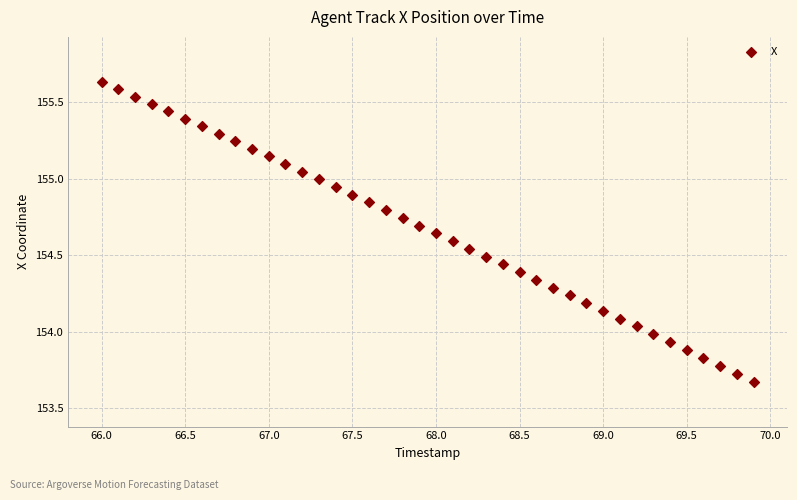

What is the range of X values (max minus min)?

3.9